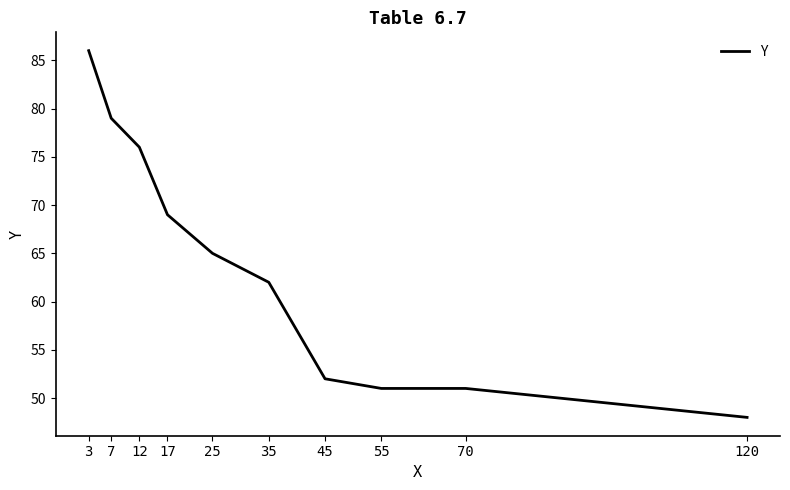

How many lines are shown in the chart?

1